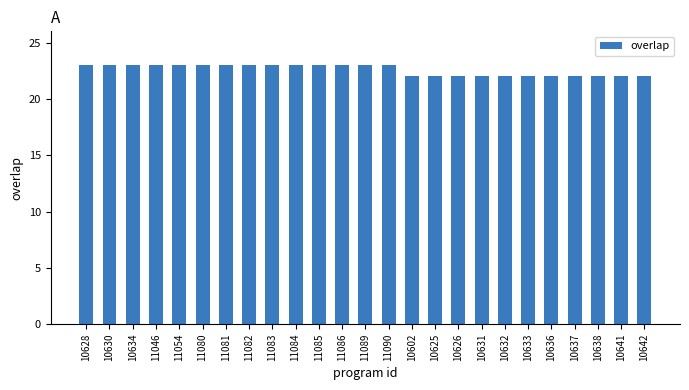

What is the maximum value shown in the chart?

23